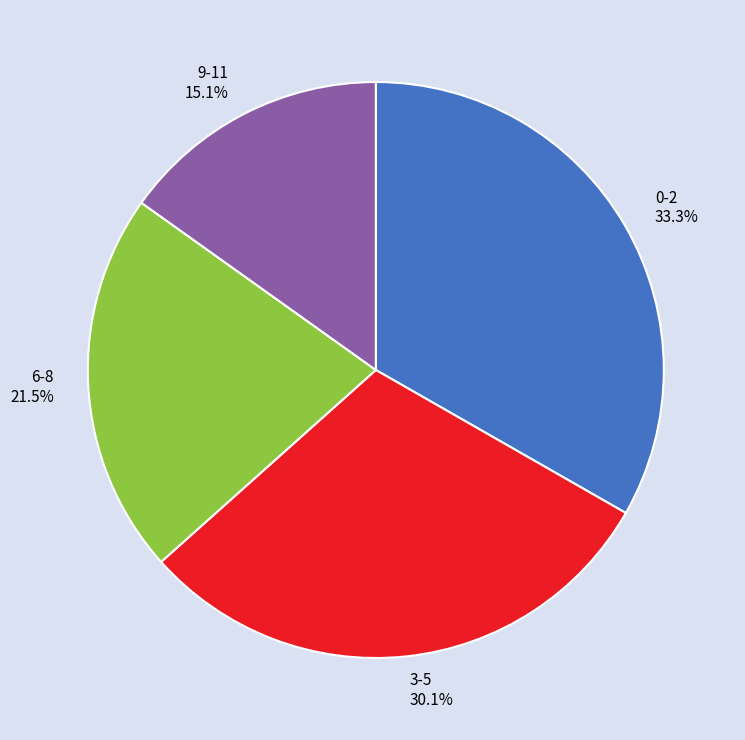

Approximately how many times larger is the value at 9-11 compared to 3-5?

0.5